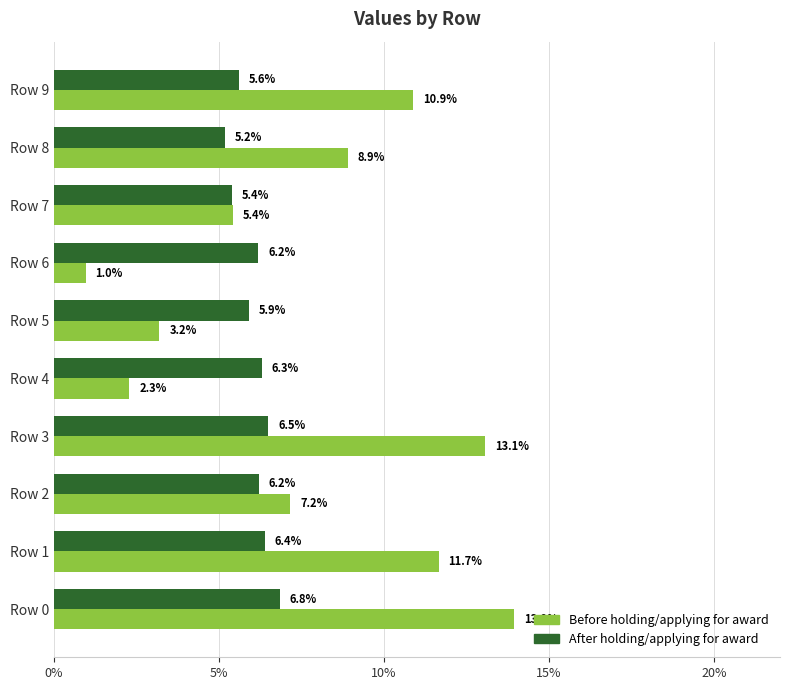

What is the difference between the After holding/applying for award values at Row 1 and Row 7?

1.0